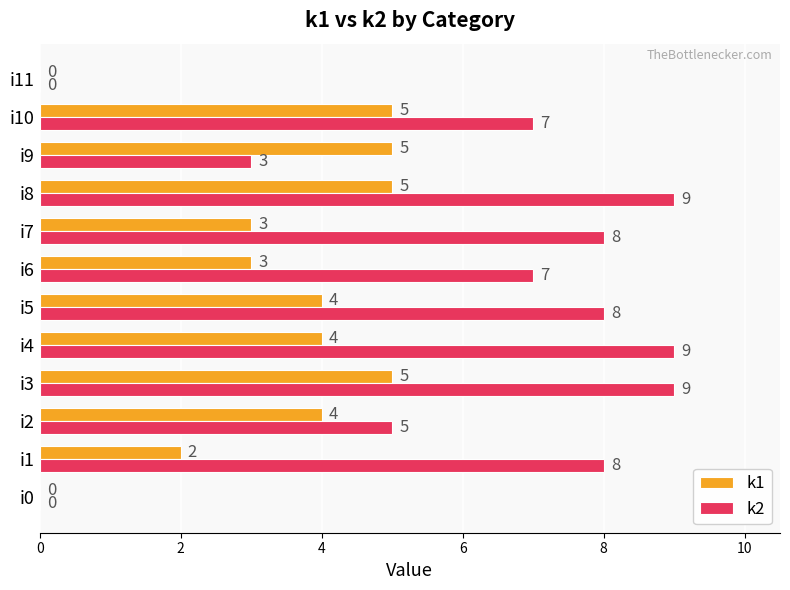

What is the greatest value displayed?

9